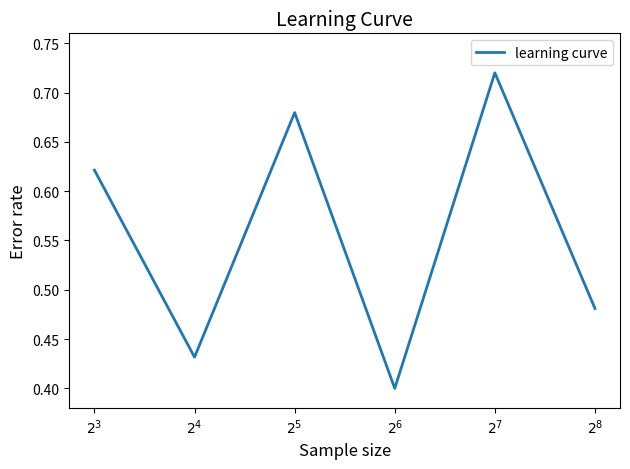

How many interior local valleys (lower than both neighbors) does the data have?

2